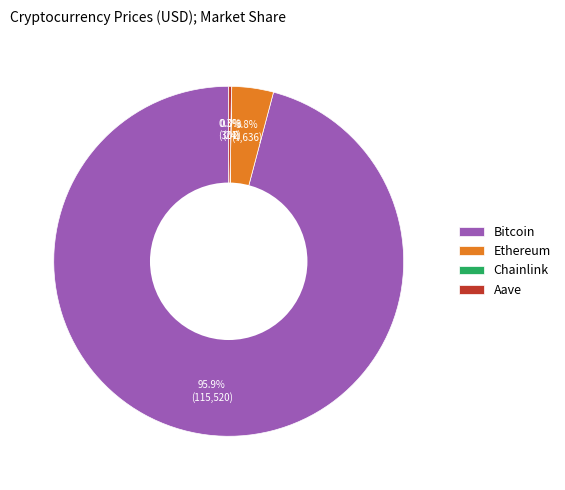

Which category accounts for the majority?

Bitcoin